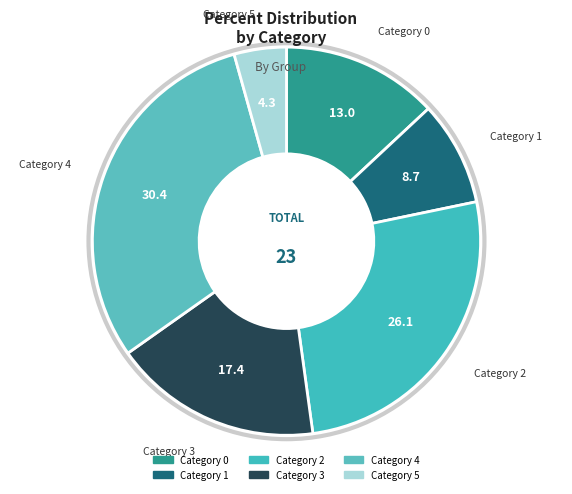

How many slices are in this pie chart?

6